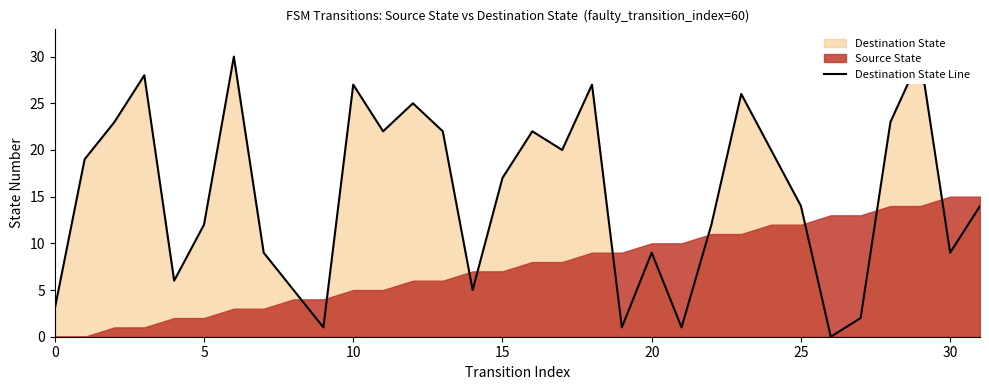

What is the difference between the maximum and second lowest values?

29